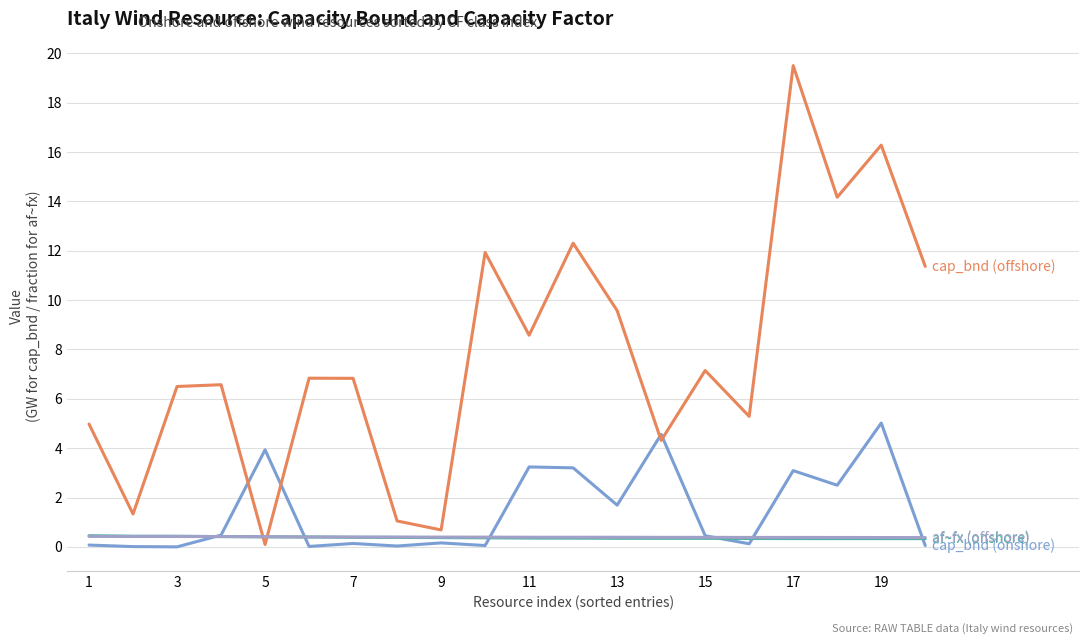

Does the chart have visible grid lines?

Yes